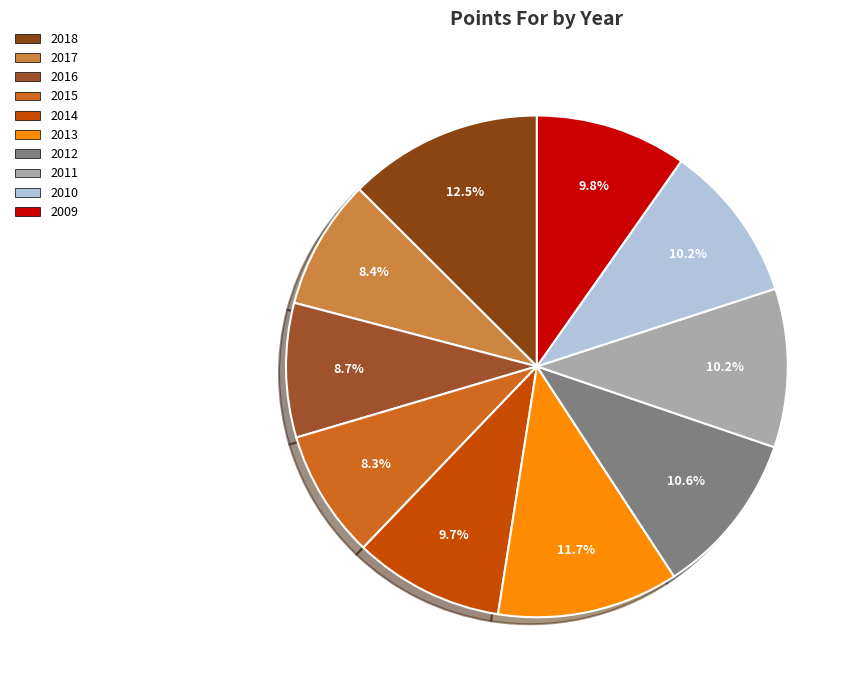

To the nearest percent, what is the average slice percentage?

10%